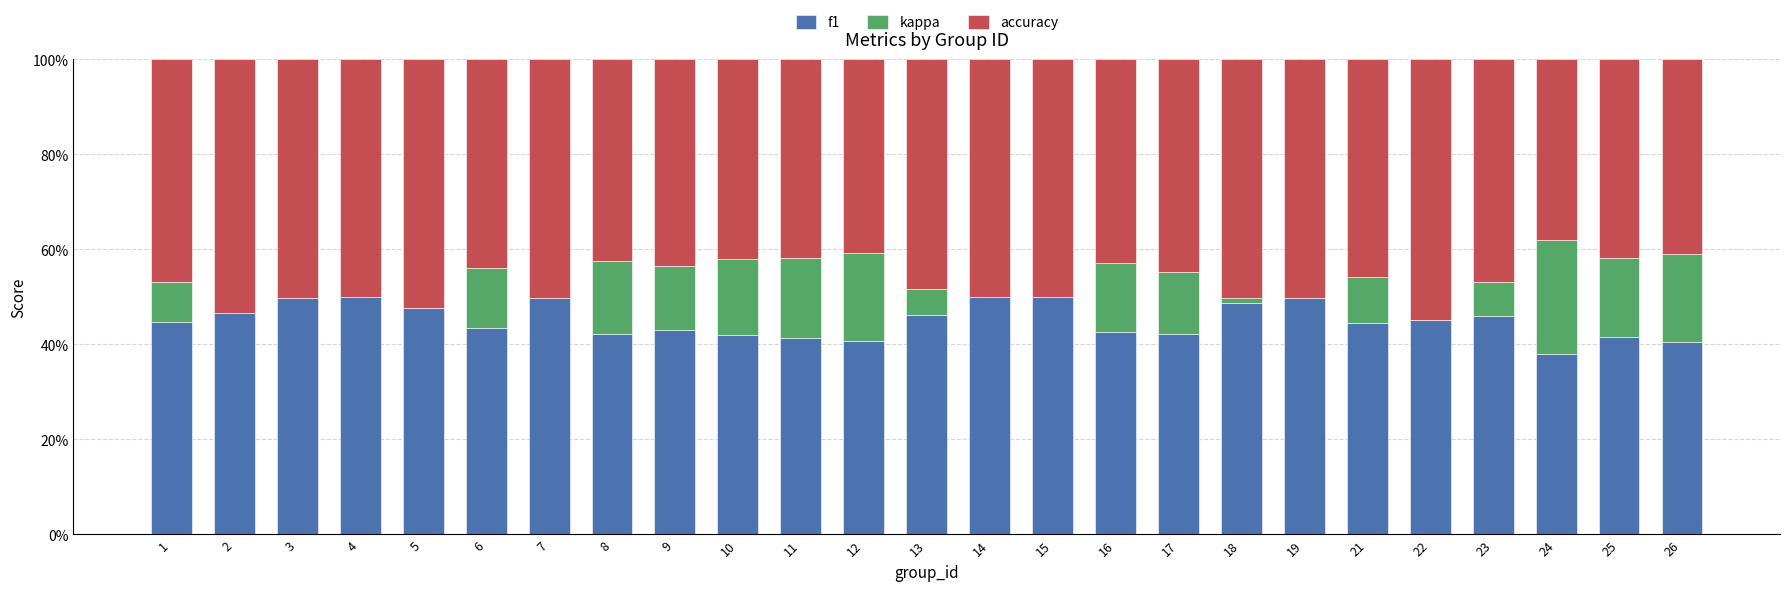

What are all the series names shown in the legend?

f1, kappa, accuracy